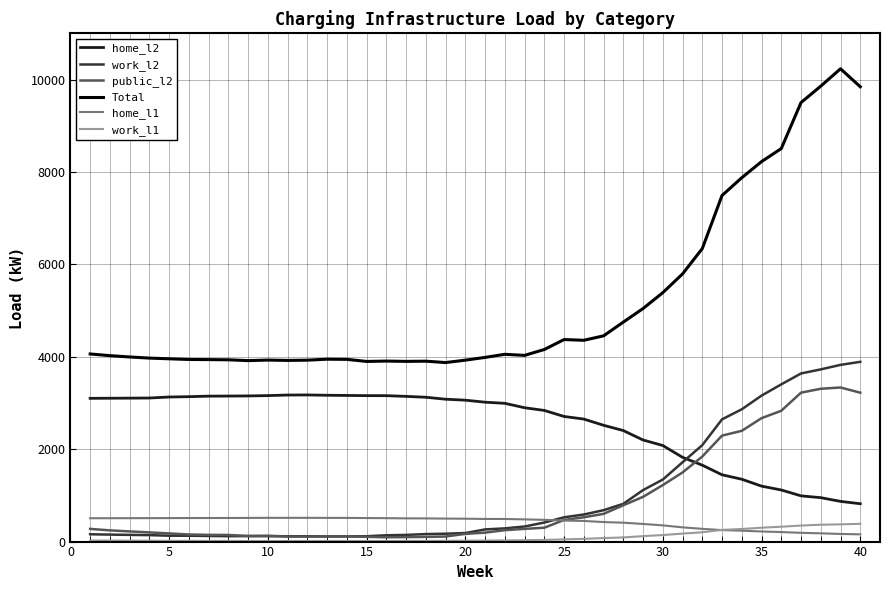

How many values in the home_l2 series are below 3060?

20